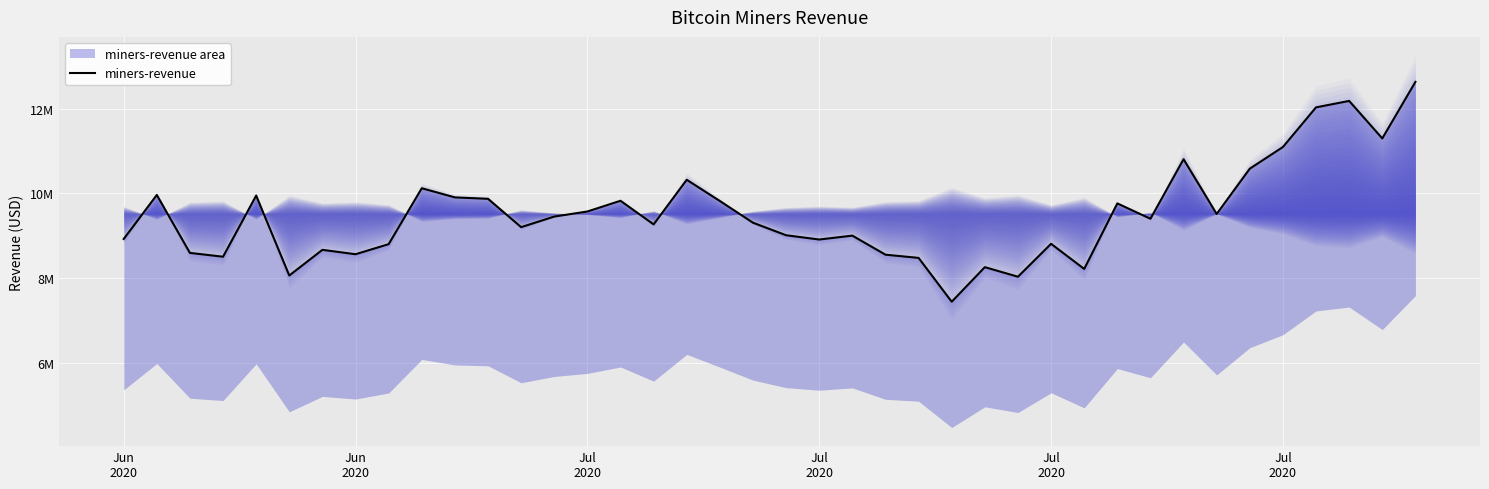

What is the change in value from Jul
2020 to 28?

+749869.1